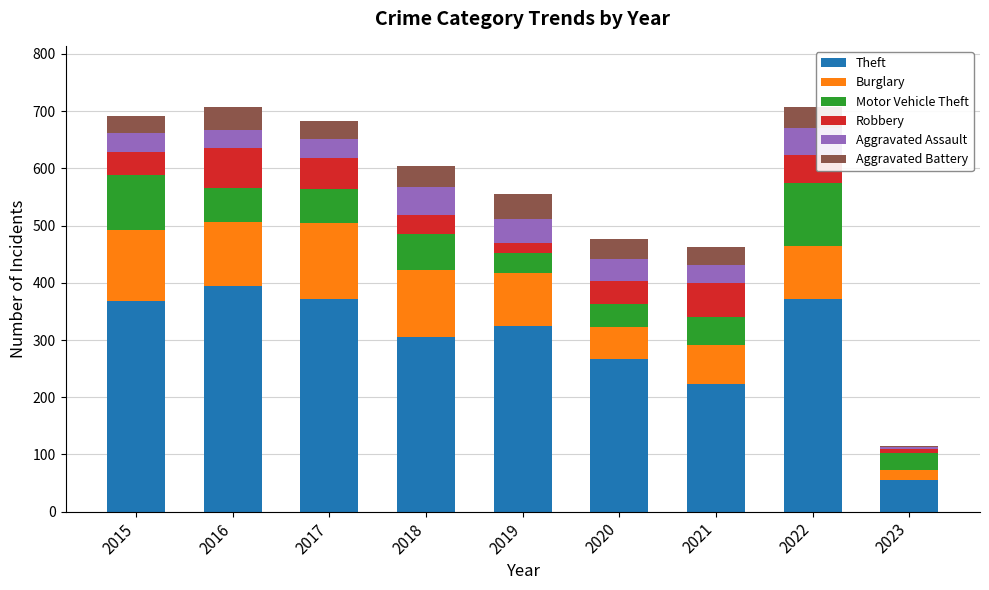

What is the highest value of the Theft series?

394